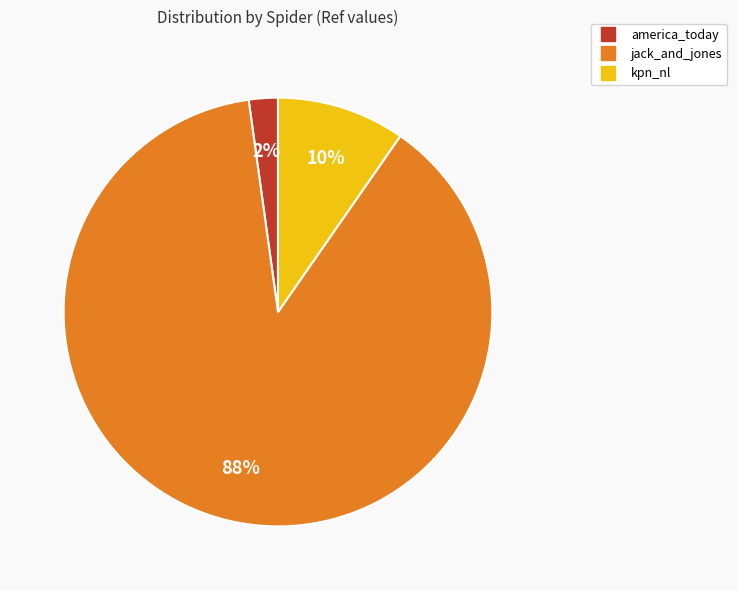

Count the number of slices in the pie.

3